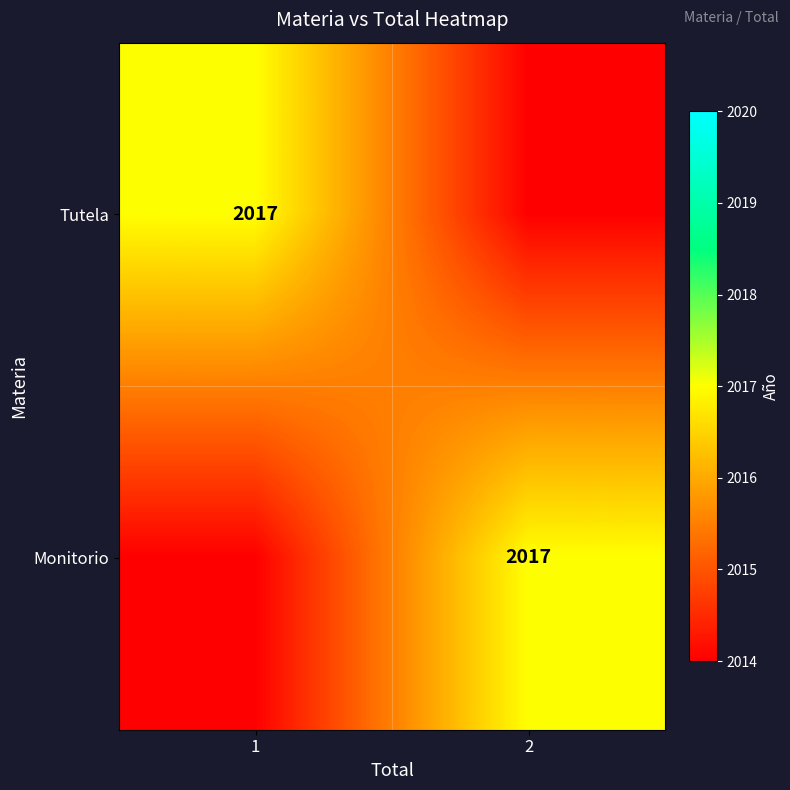

What is the difference between the highest and lowest values at 2?

3